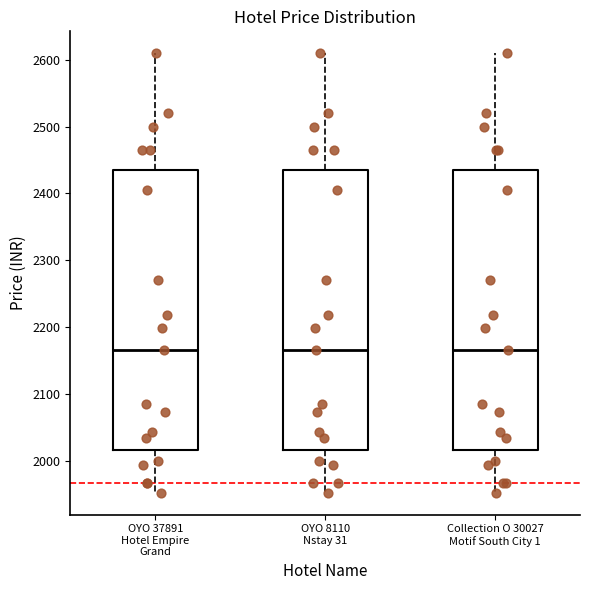

Where is the upper edge of the box for Collection O 30027 Motif South City 1 on the y-axis? The values are not printed on the chart, so give them approximately, as read against the axis.

2440